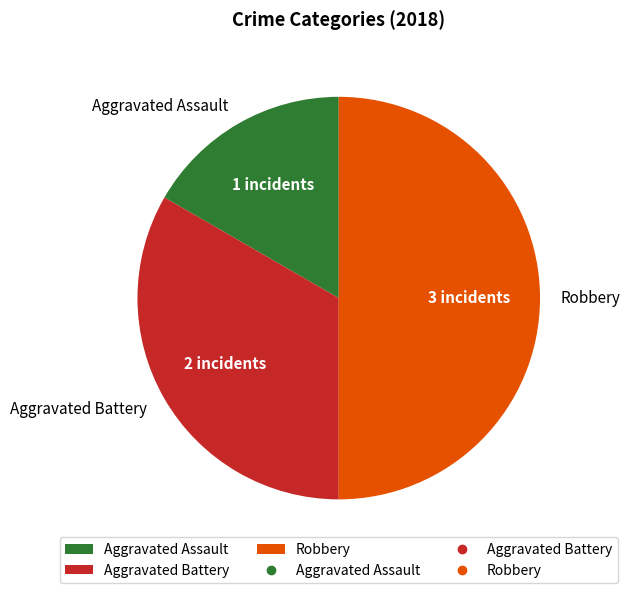

Approximately how many times larger is the value at Aggravated Battery compared to Aggravated Assault?

2.0